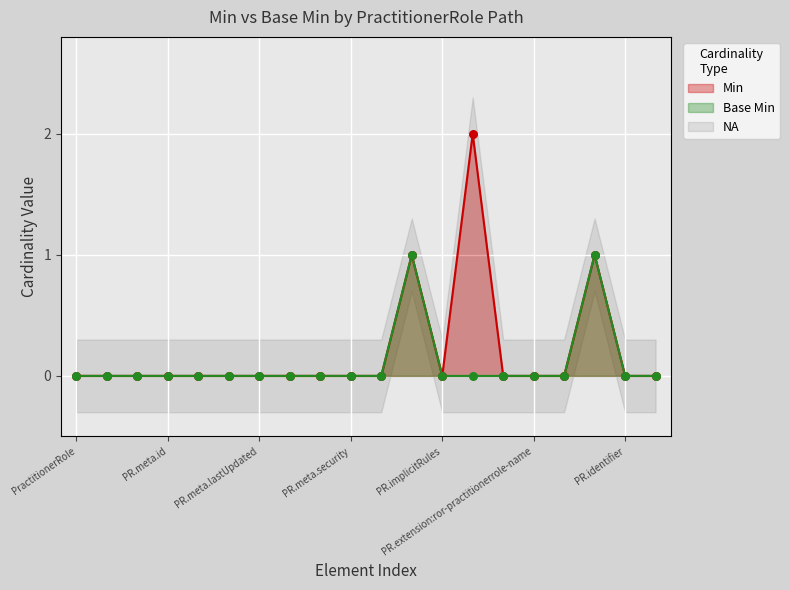

Which series has the widest spread of Y values?

Min